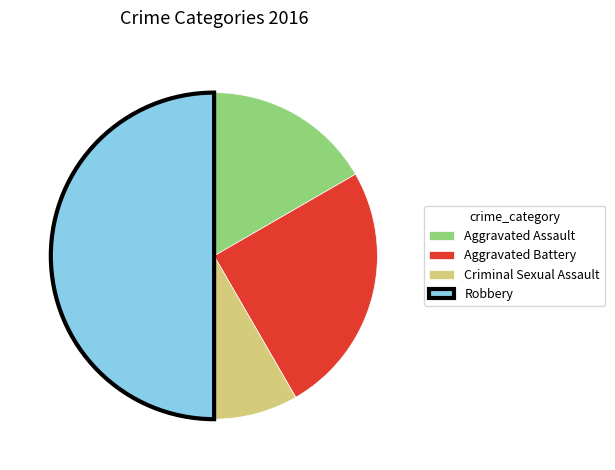

Which category has the smallest portion of the pie?

Criminal Sexual Assault